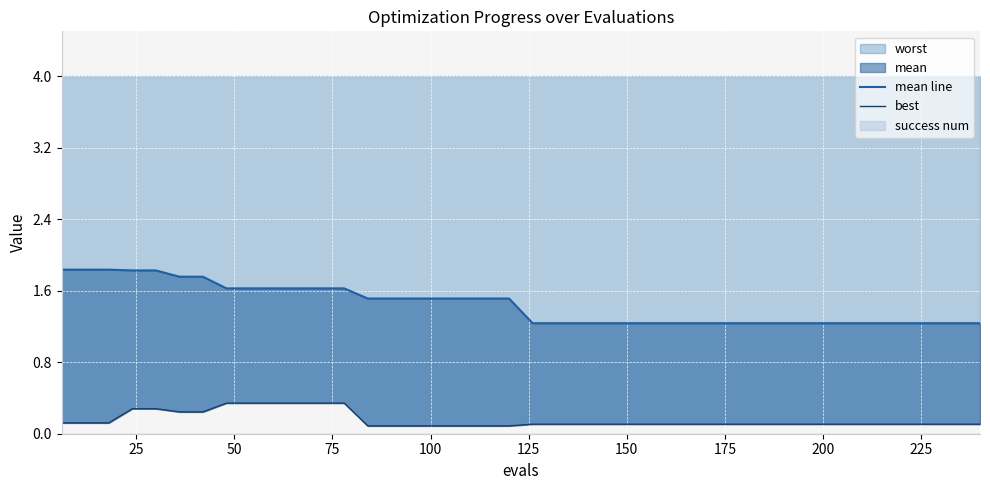

True or false: mean line has more than 1 interior local peaks.

False